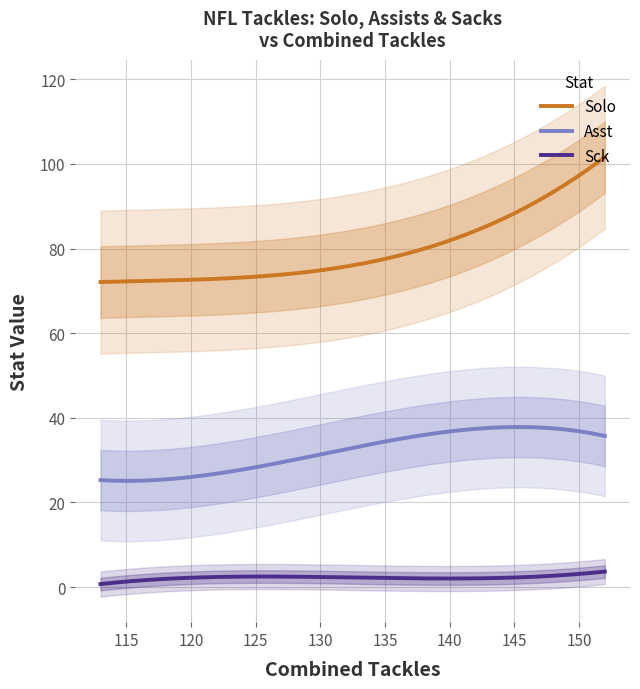

Between 134 and 116, which series saw the biggest shift?

Asst